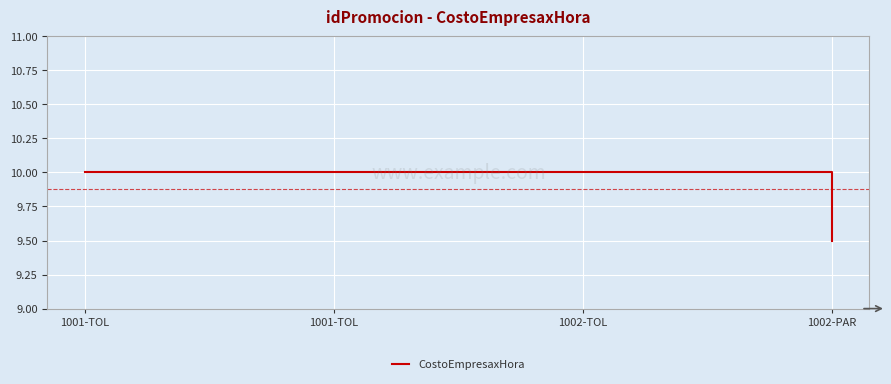

True or false: the data shows 3.5 at 1001-TOL.

False